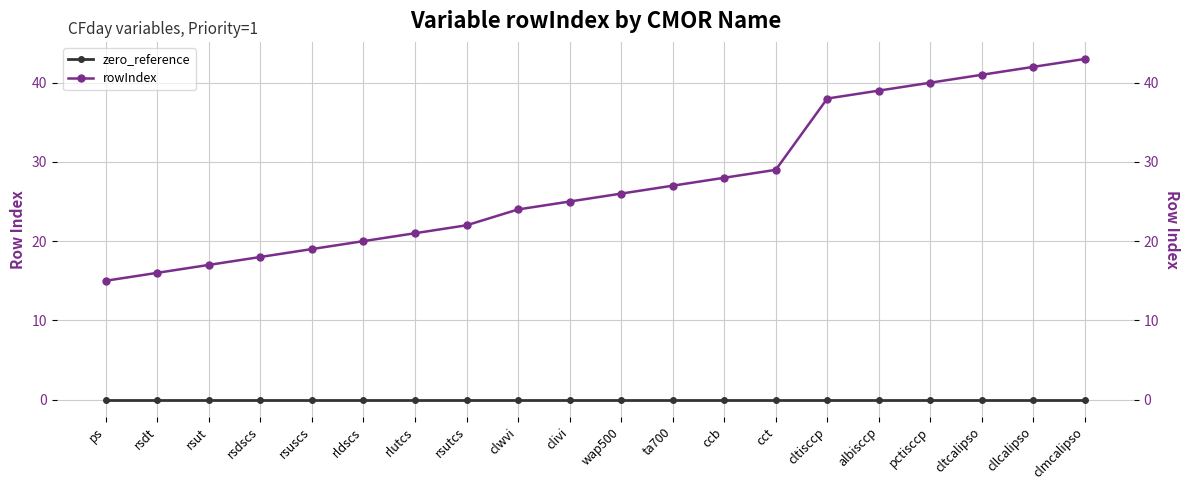

How many values in the rowIndex series are below 26?

10